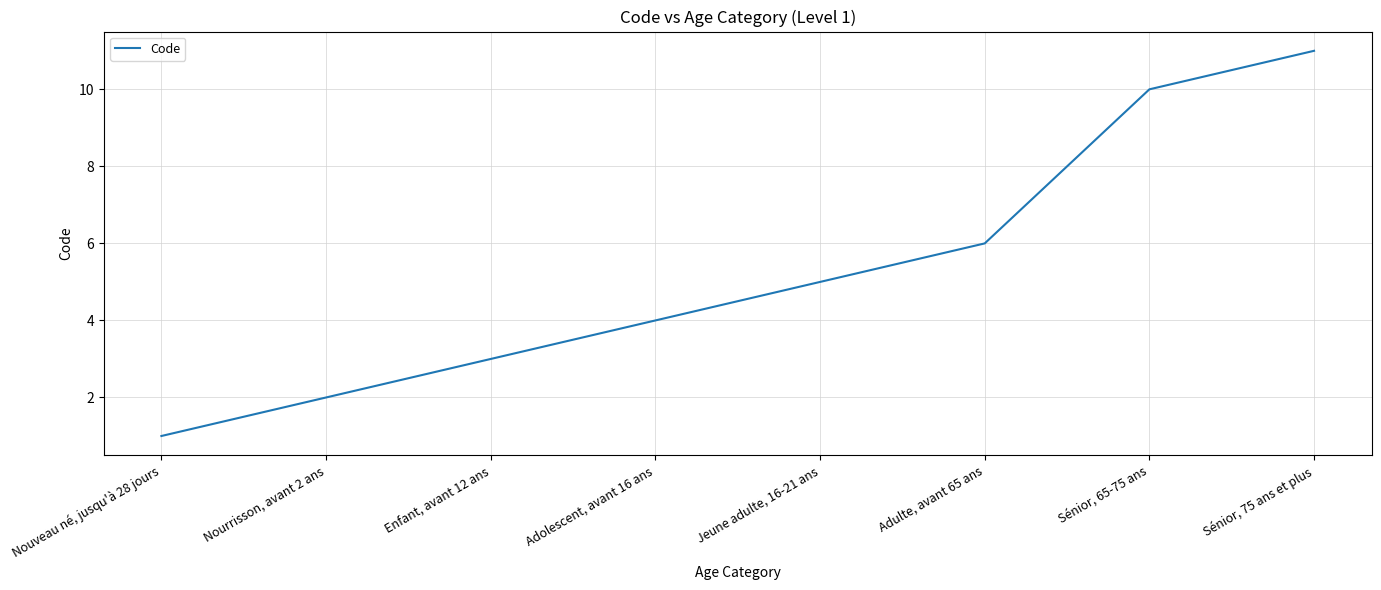

How many values are below 5?

4